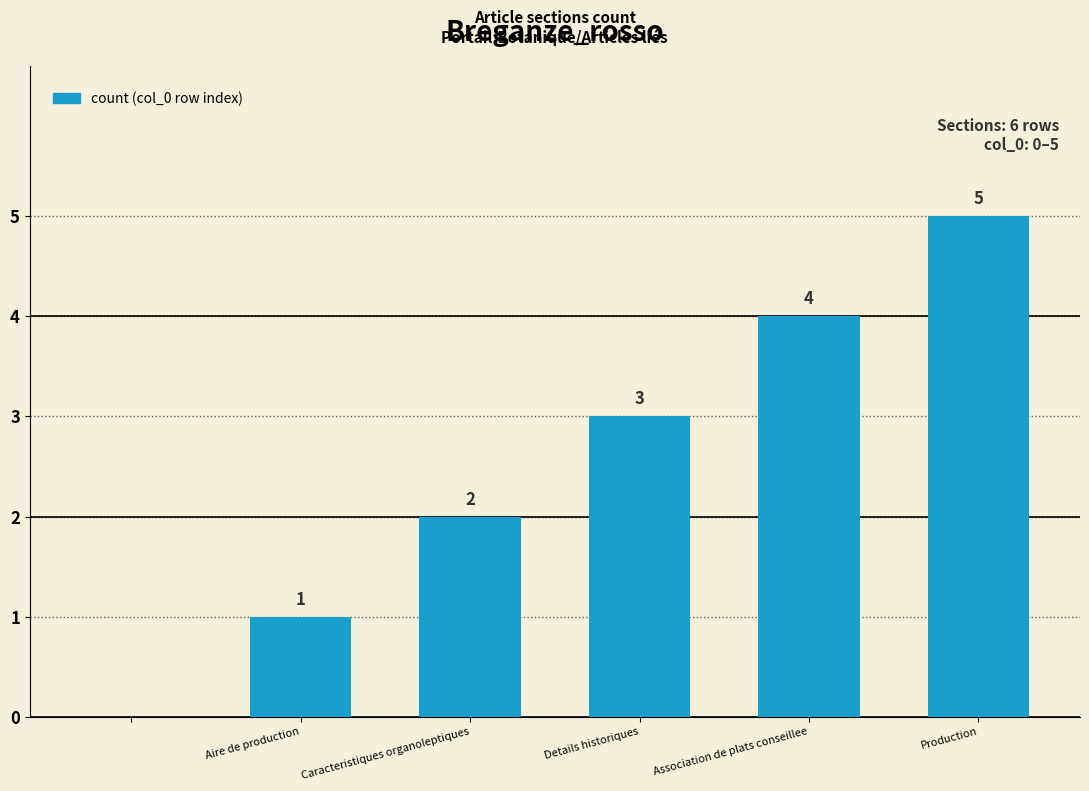

What is the sum of all values?

15